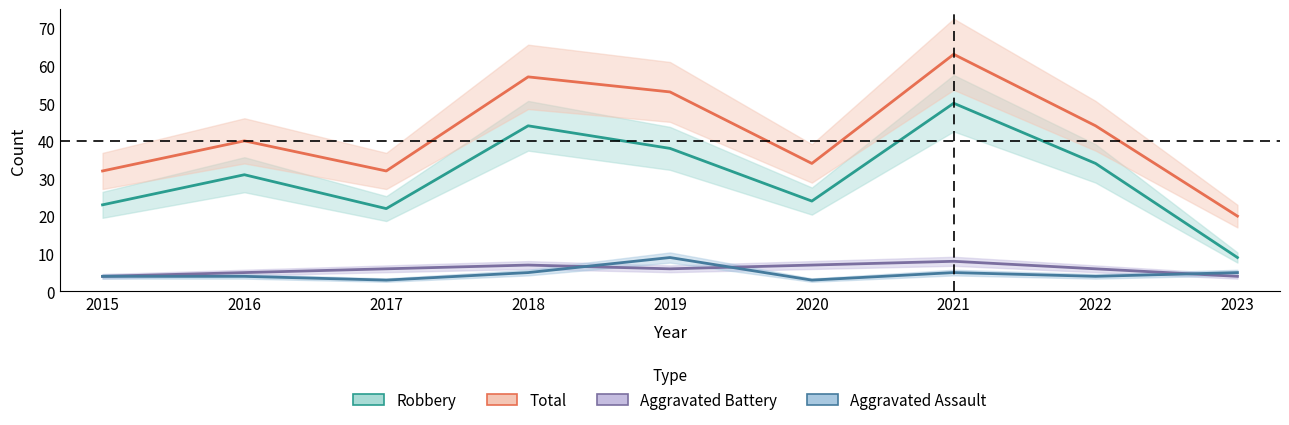

True or false: Aggravated Battery and Total intersect in this chart.

False